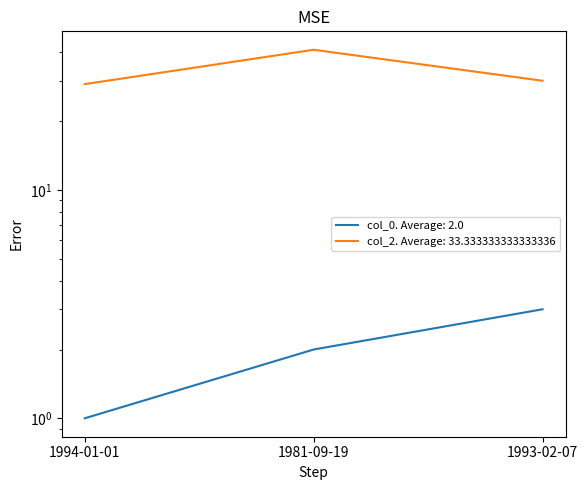

How many lines are shown in the chart?

2